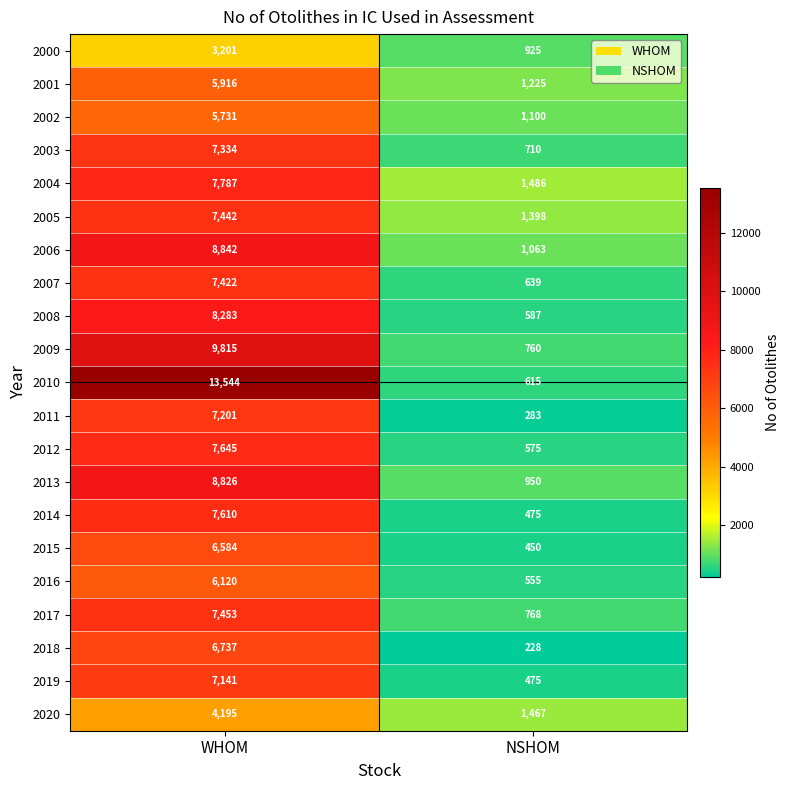

What is the approximate value of 2014 at WHOM, to the nearest 100?

7600